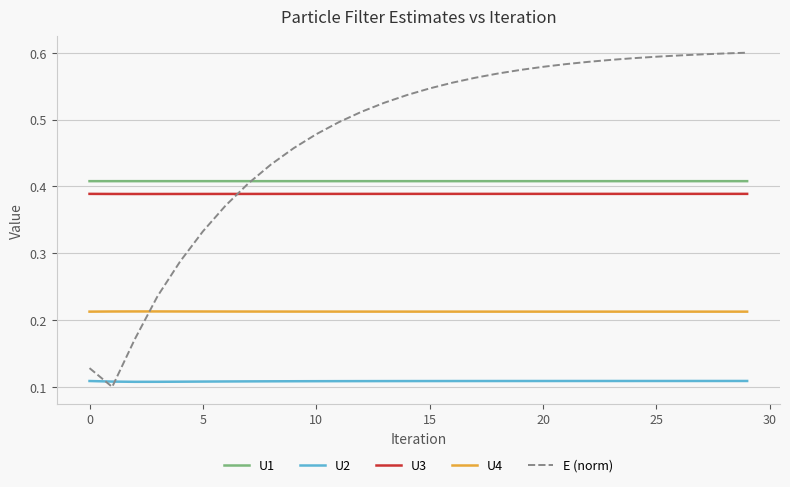

Which series has the largest total across all categories?

E (norm)